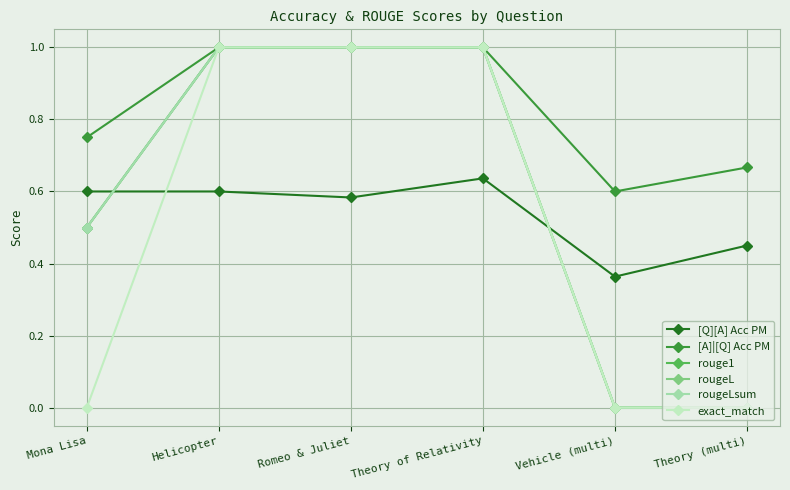

Is it true that [A]|[Q] Acc PM equals 1.0 at Romeo & Juliet?

True